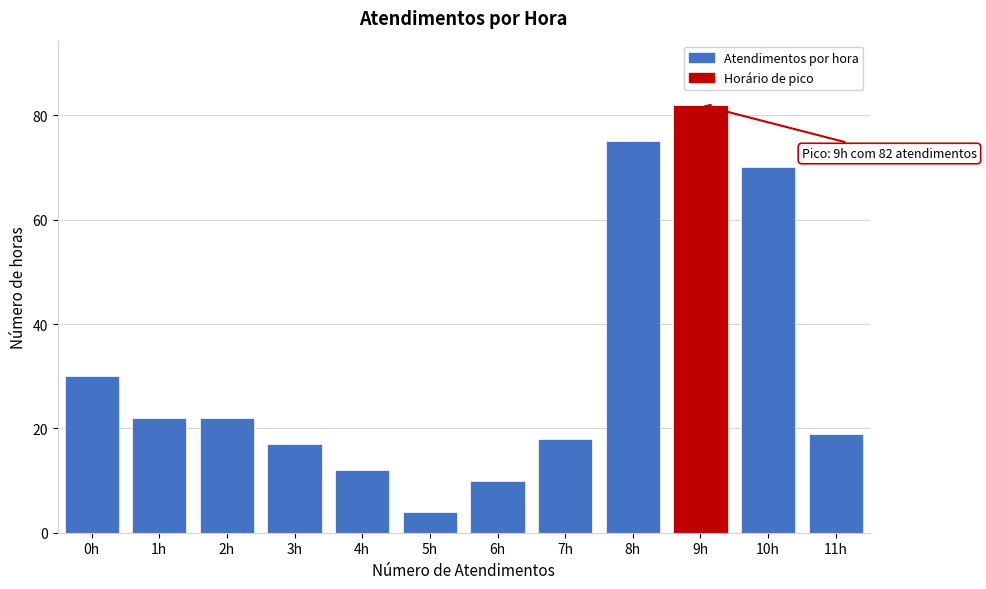

Reading left to right, what are all the values shown in this chart?

0h=30	1h=22	2h=22	3h=17	4h=12	5h=4	6h=10	7h=18	8h=75	9h=82	10h=70	11h=19